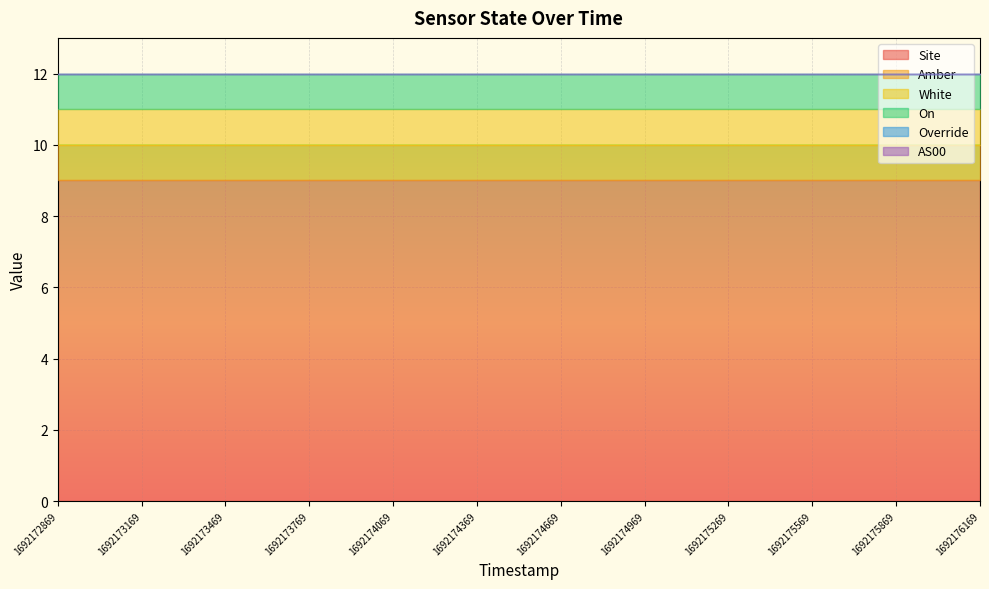

What is the sum of the On values at 1692173169 and 1692174069?

2